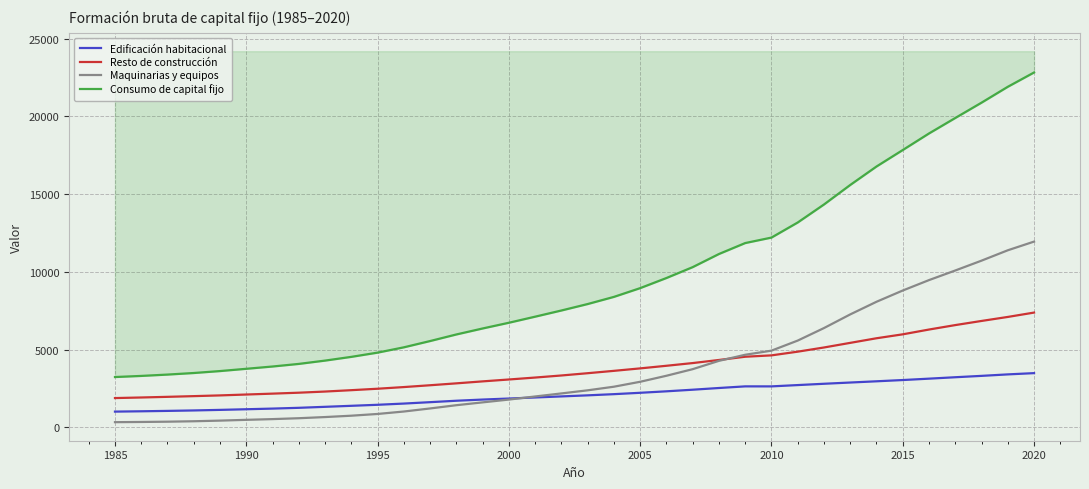

Which series has the widest spread of values?

Consumo de capital fijo